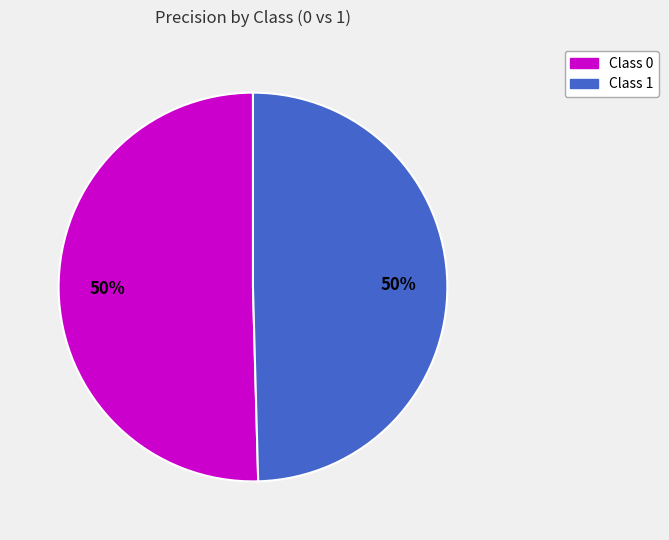

How many slices are in this pie chart?

2